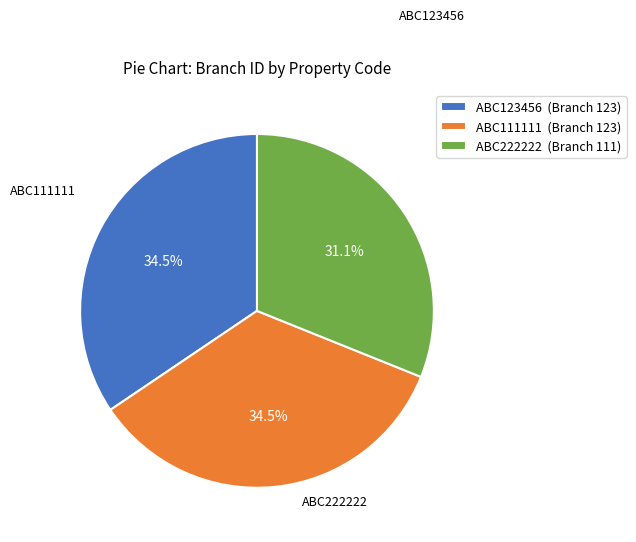

How many slices are in this pie chart?

3